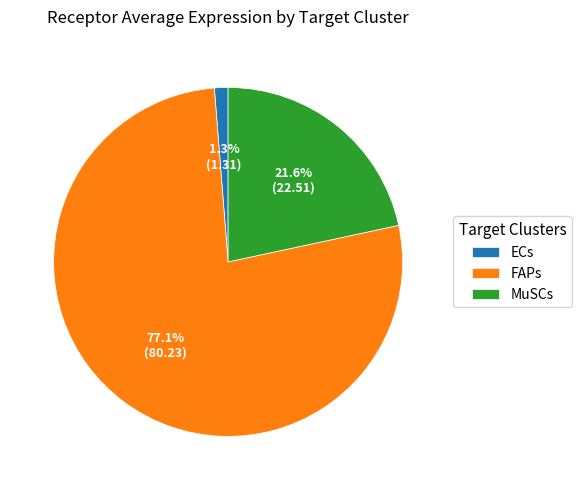

True or false: ECs accounts for 16% of the total.

False